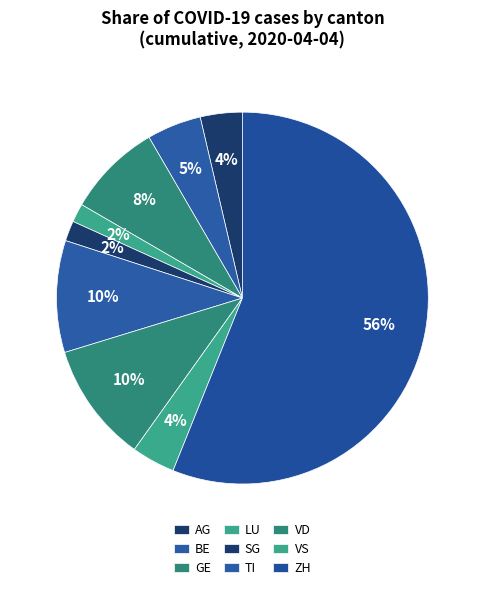

How many slices are in this pie chart?

9